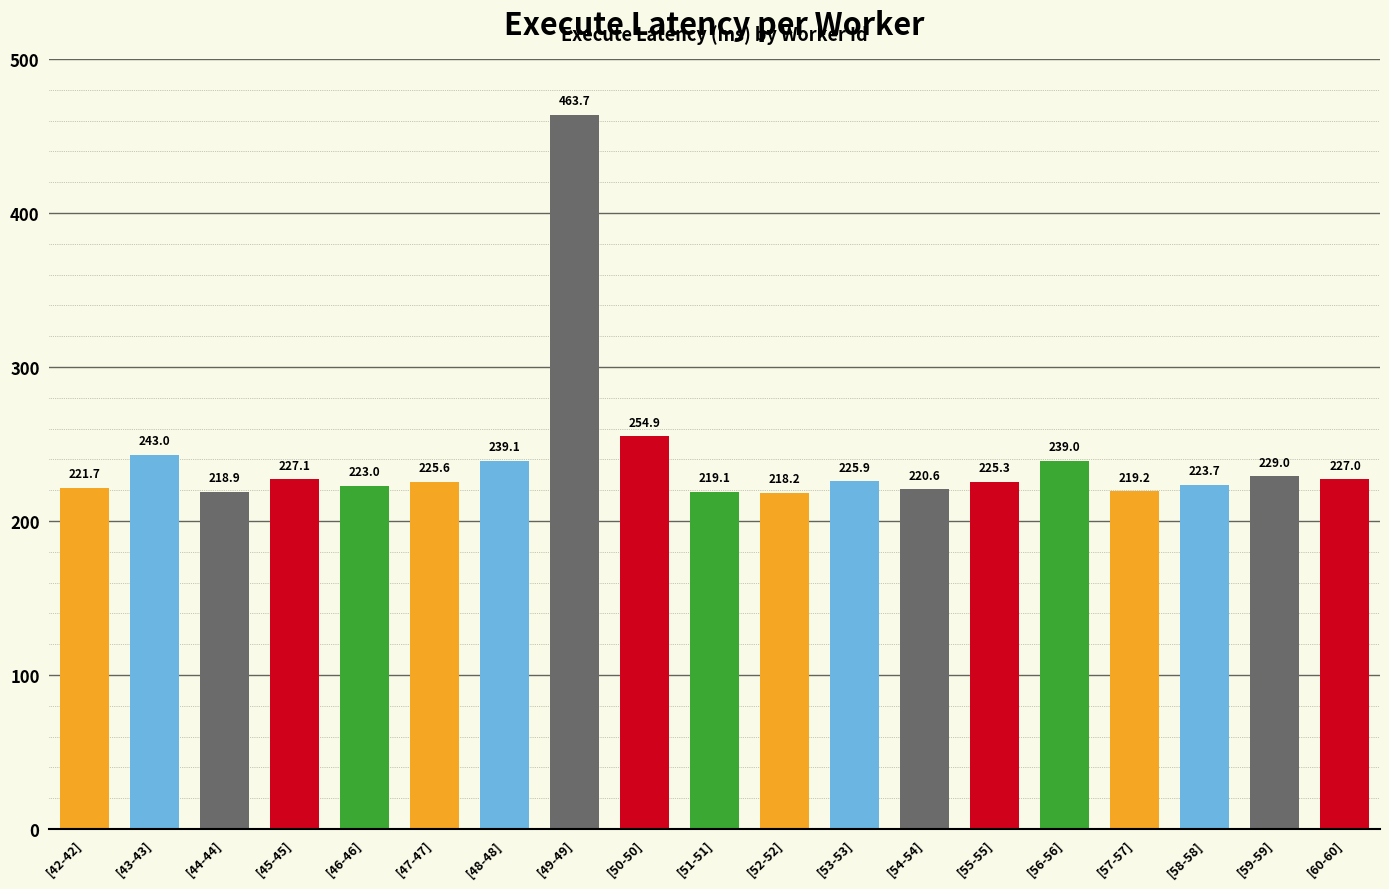

Reading right to left, transcribe all the data shown in this chart.

[60-60]=227.0	[59-59]=229.0	[58-58]=223.7	[57-57]=219.2	[56-56]=239.0	[55-55]=225.3	[54-54]=220.6	[53-53]=225.9	[52-52]=218.2	[51-51]=219.1	[50-50]=254.9	[49-49]=463.7	[48-48]=239.1	[47-47]=225.6	[46-46]=223.0	[45-45]=227.1	[44-44]=218.9	[43-43]=243.0	[42-42]=221.7